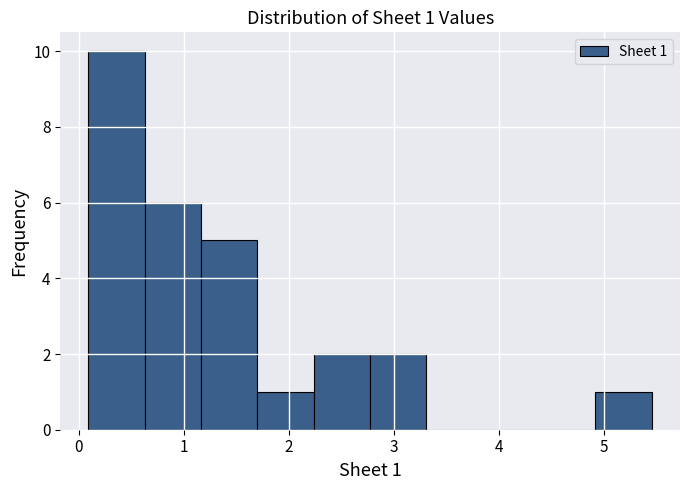

Which range on the x-axis has the tallest bar?

0.1 to 0.6